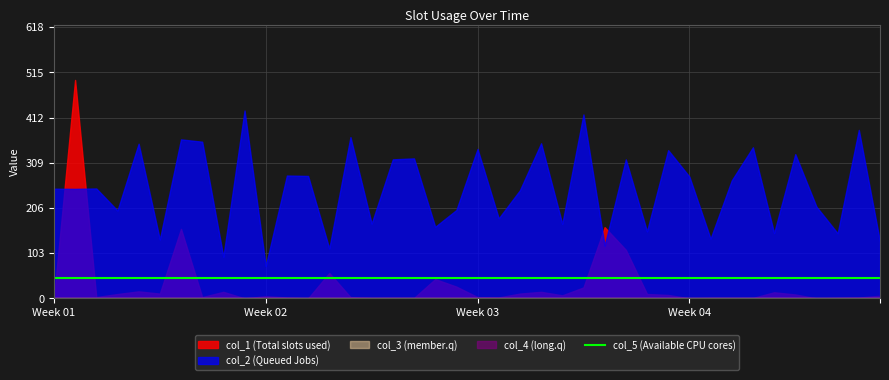

Which series has the largest total across all categories?

col_1